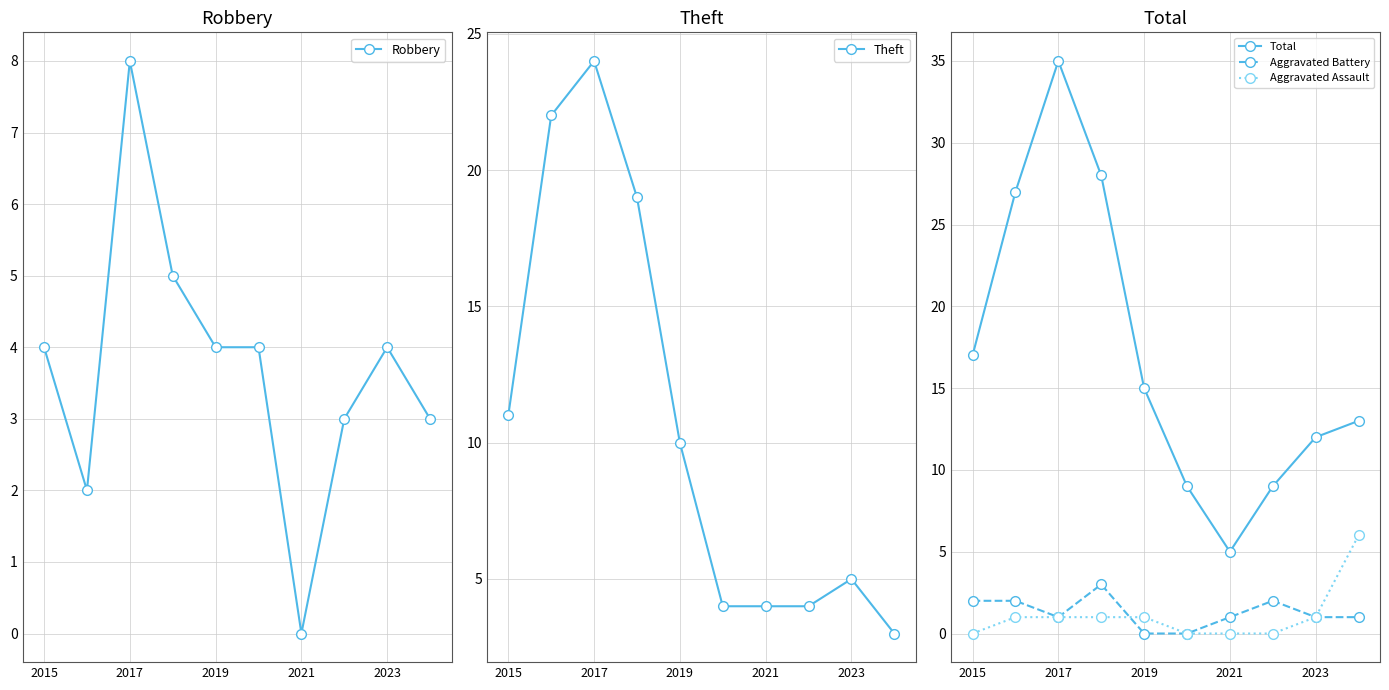

Which category has the highest value in the Theft series?

2017